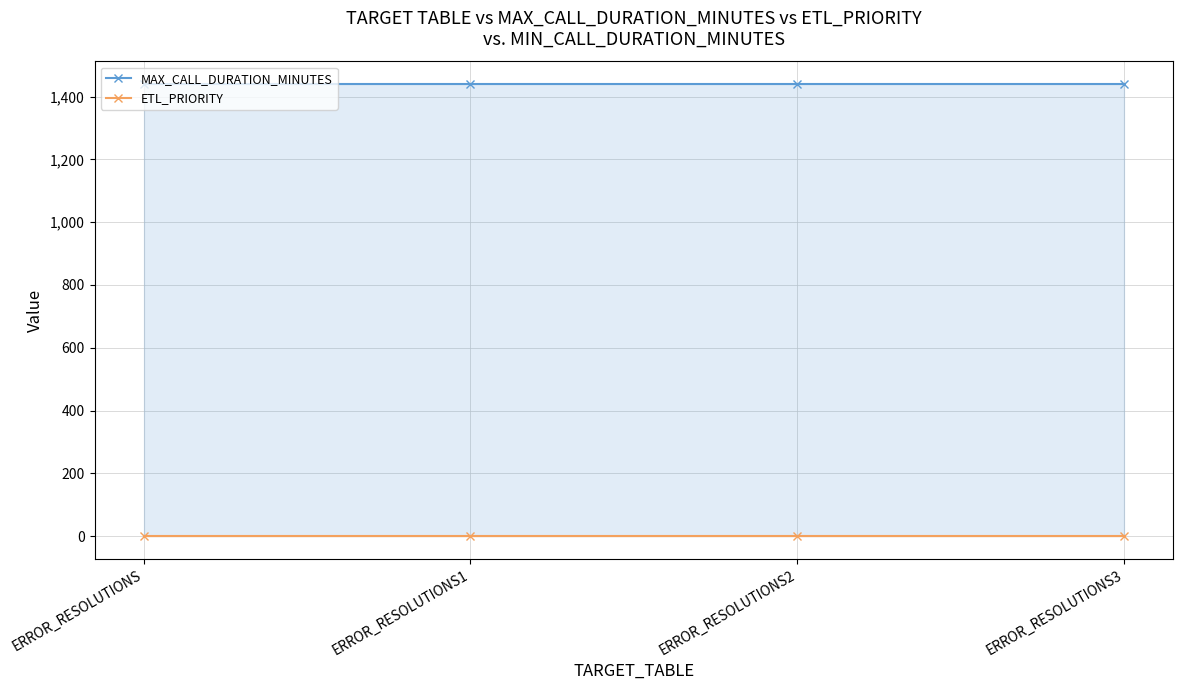

How many categories are shown in the chart?

4